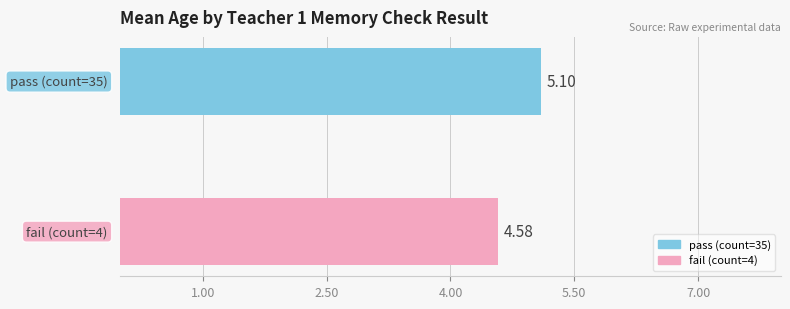

What is the sum of all values?

9.7